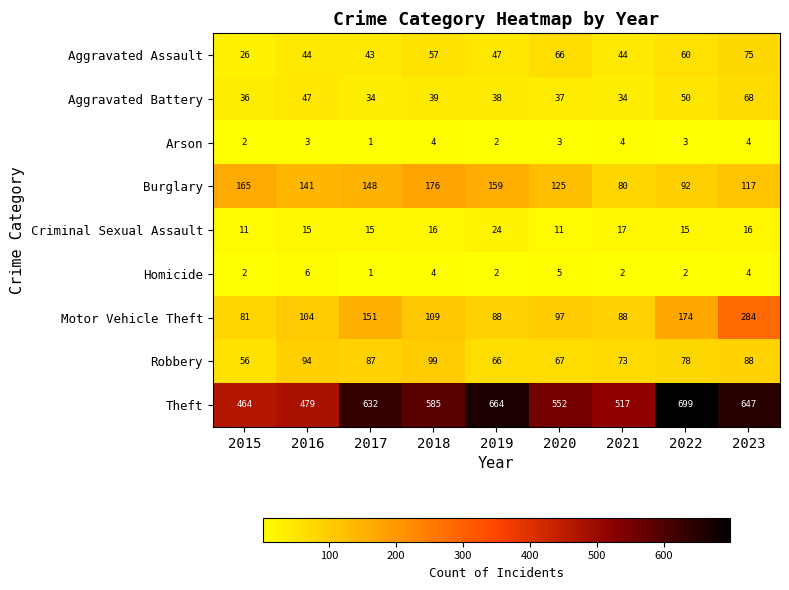

Is the value of Aggravated Battery at 2017 greater than the value of Homicide at 2023?

Yes